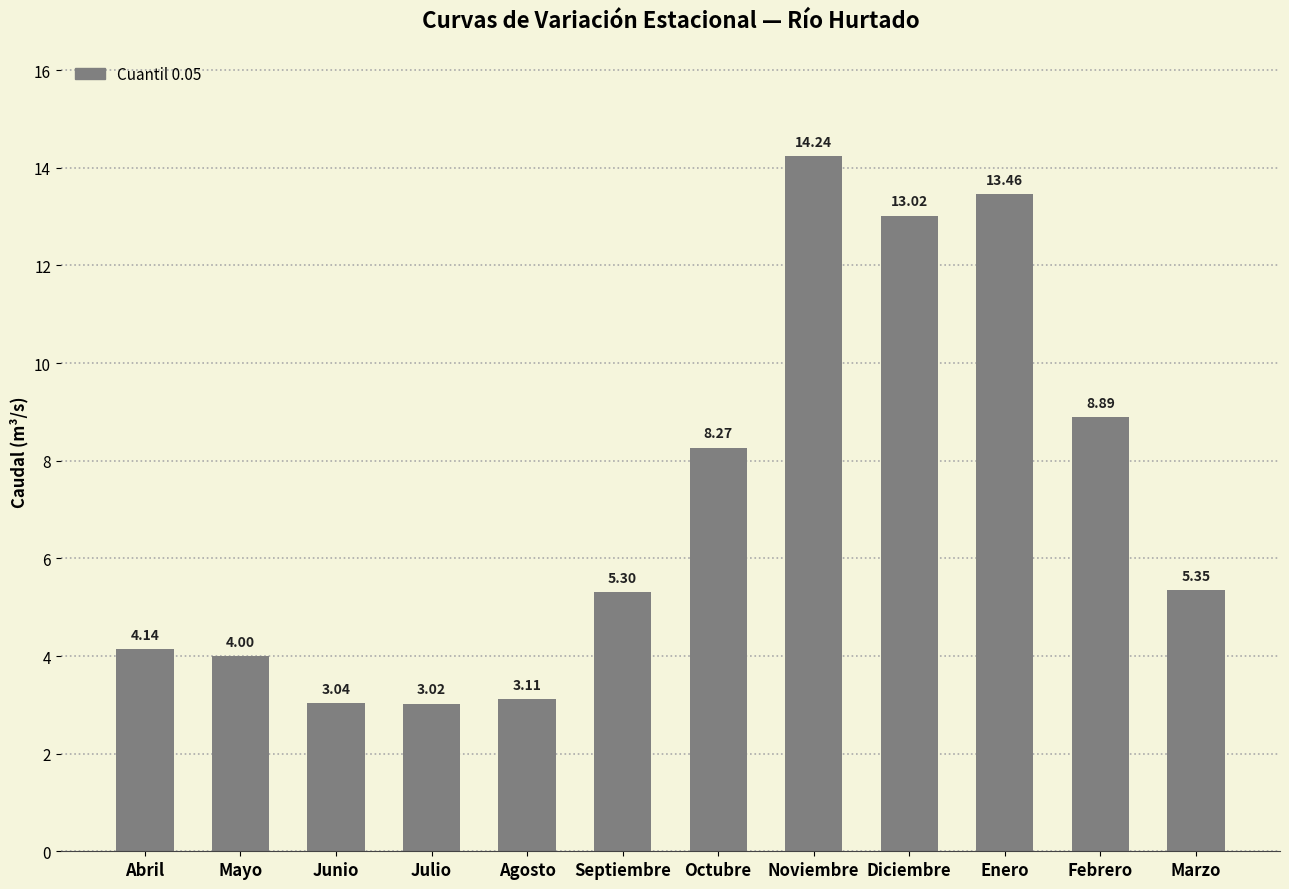

Which label corresponds to the smallest value in the chart?

Julio